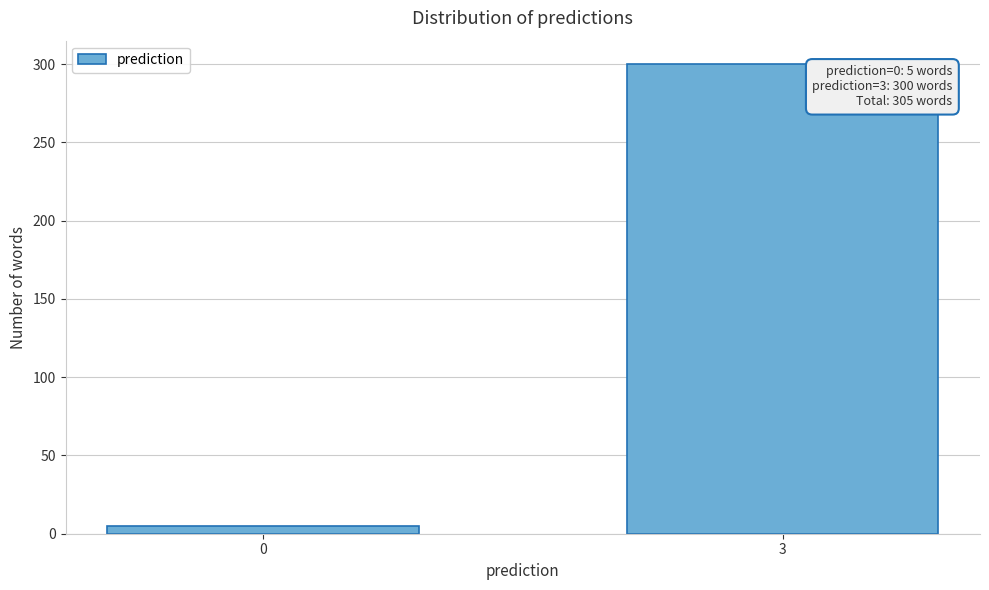

Reading left to right, what are all the values shown in this chart?

5	300